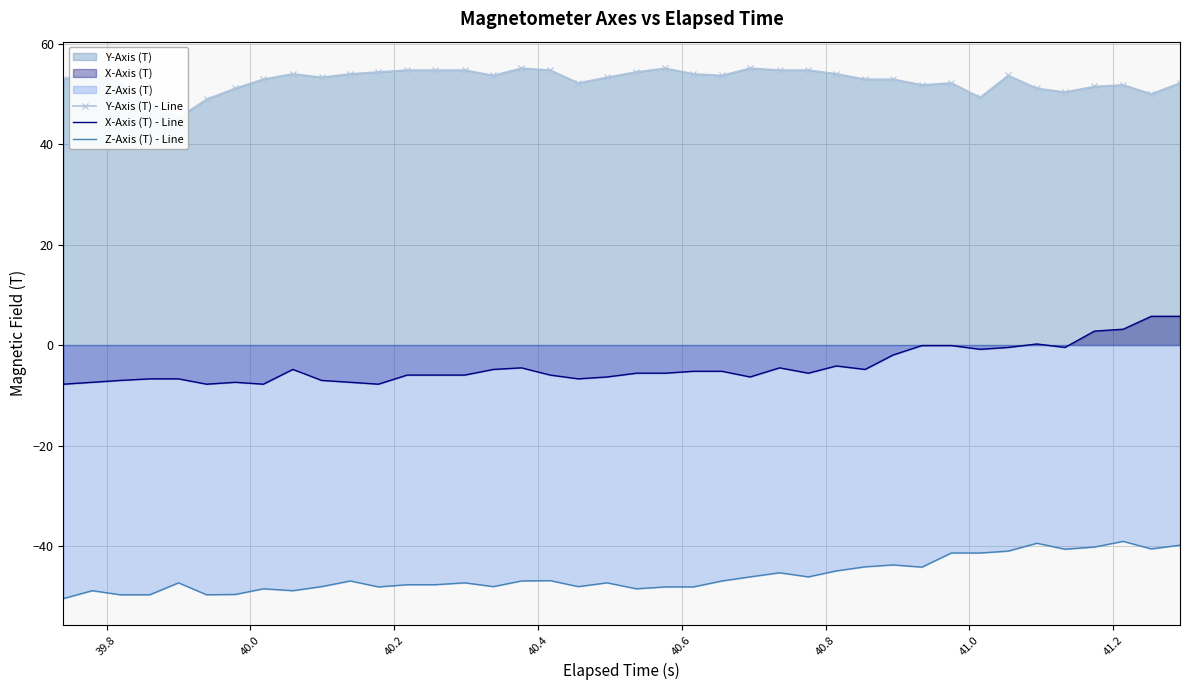

List the series in order of their peak value, highest first.

Y-Axis (T) - Line, X-Axis (T) - Line, Z-Axis (T) - Line